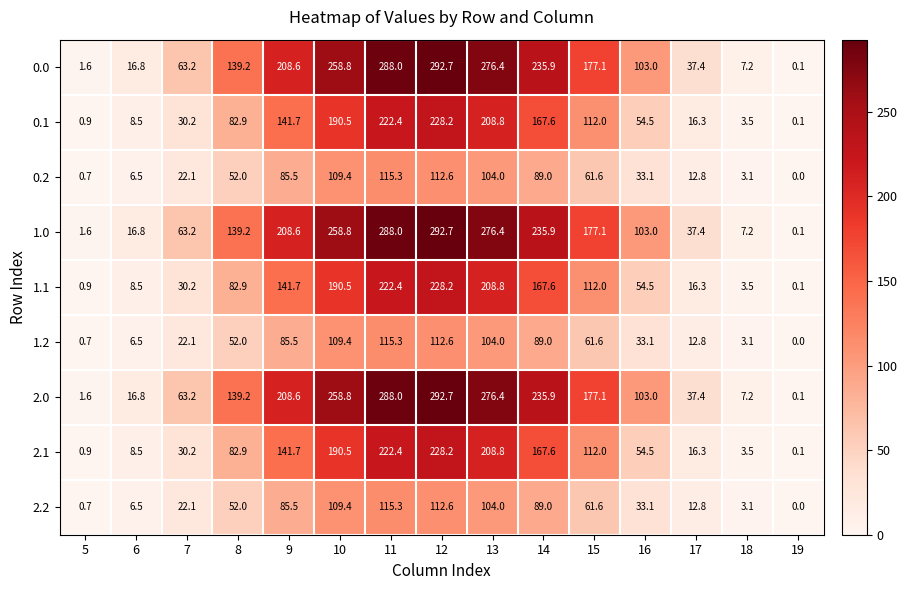

How many series are shown in this chart?

9